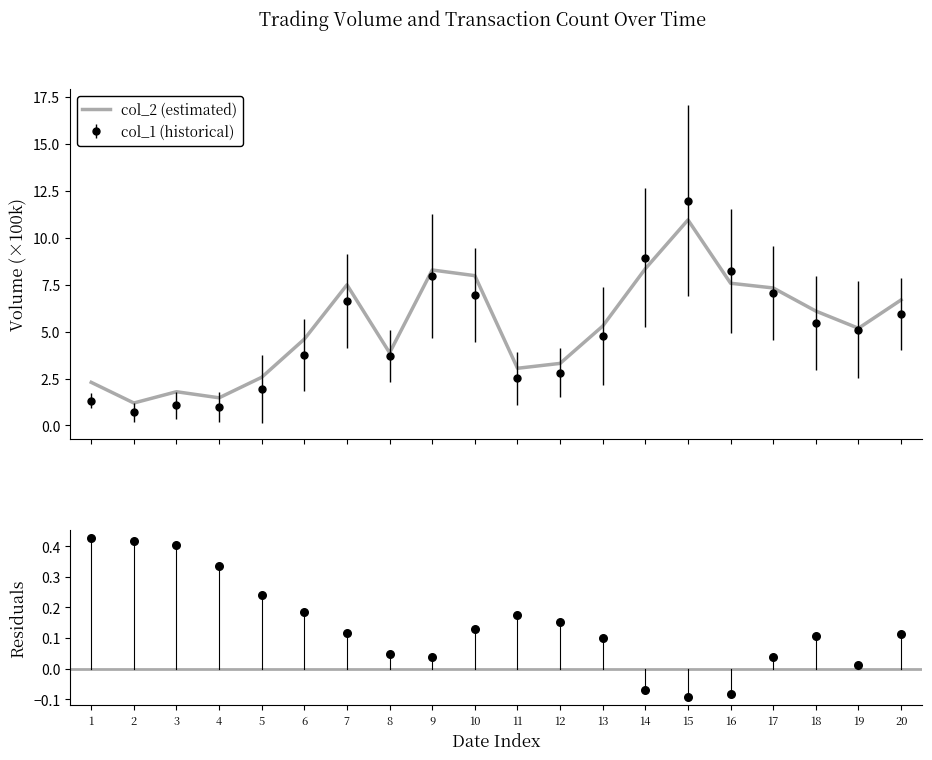

Which series contains the lowest Y value?

col_8 residuals